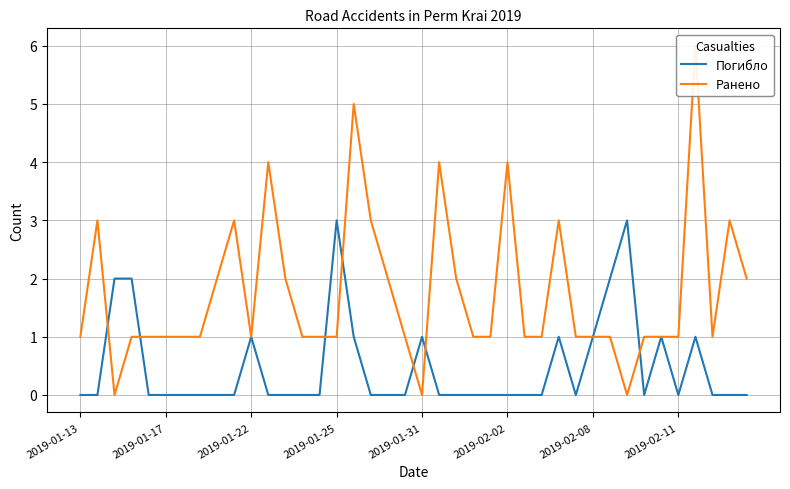

How many times do Ранено and Погибло cross each other?

7